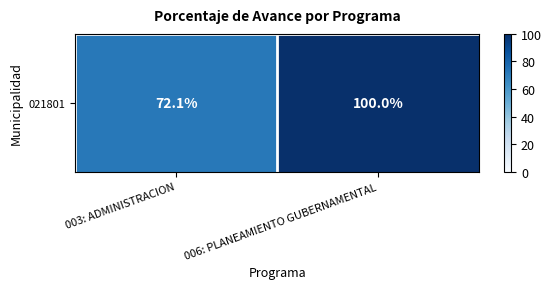

Which category has the lowest value across all series?

003: ADMINISTRACION